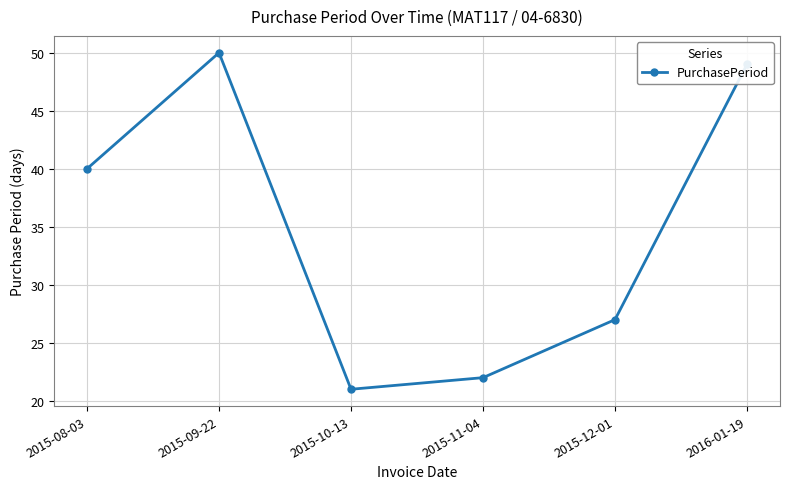

Reading left to right, what are all the values shown in this chart?

2015-08-03=40	2015-09-22=50	2015-10-13=21	2015-11-04=22	2015-12-01=27	2016-01-19=49